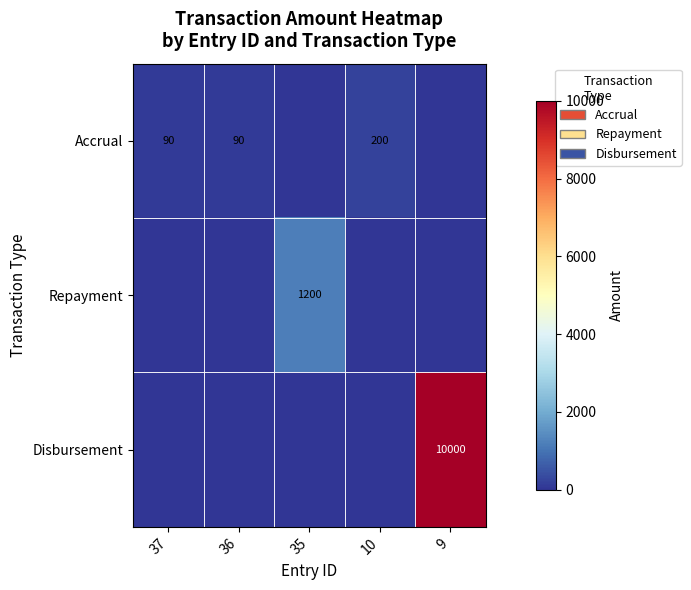

True or false: Disbursement has a value of 17649 at 9.

False